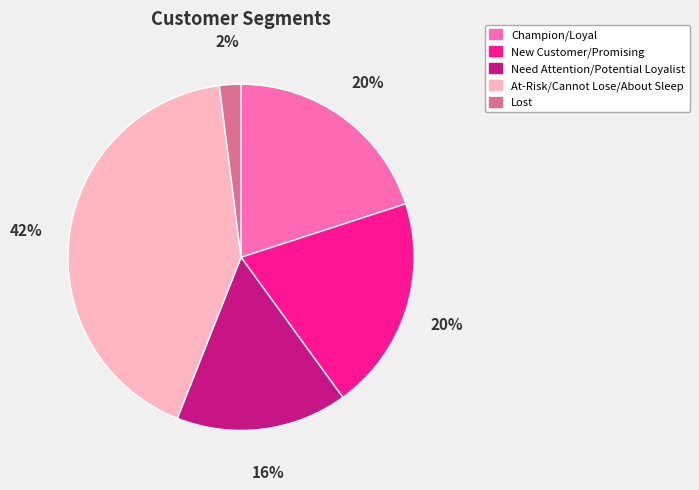

How many slices are in this pie chart?

5